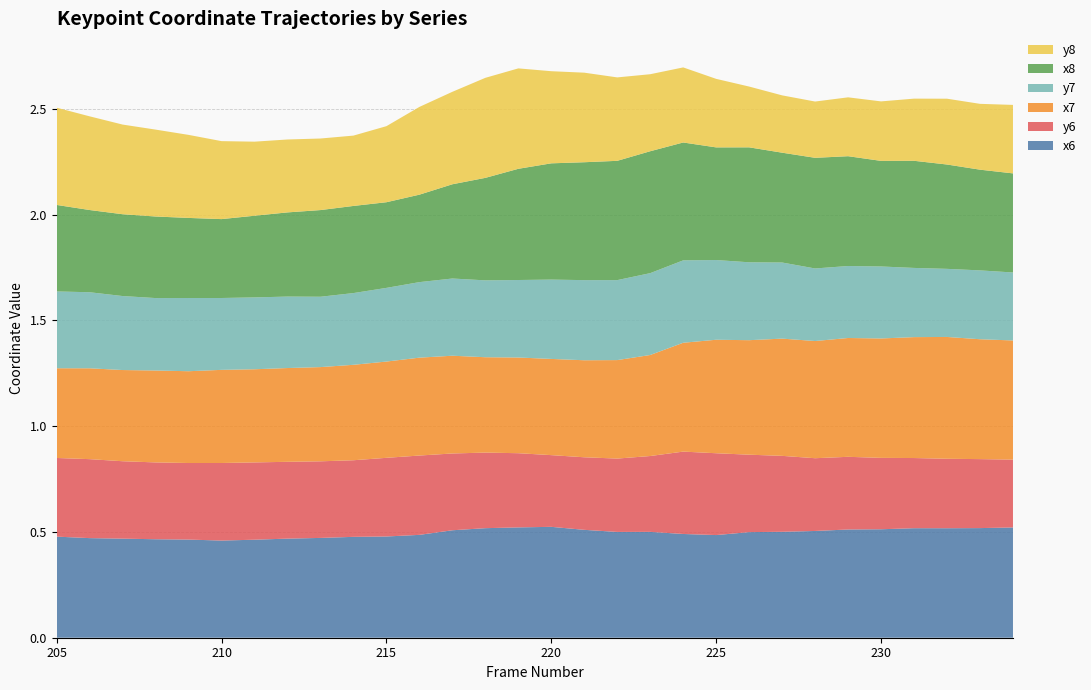

Reading left to right, what are all the values shown in this chart?

x6: 205=0.5	206=0.5	207=0.5	208=0.5	209=0.5	210=0.5	211=0.5	212=0.5	213=0.5	214=0.5	215=0.5	216=0.5	217=0.5	218=0.5	219=0.5	220=0.5	221=0.5	222=0.5	223=0.5	224=0.5	225=0.5	226=0.5	227=0.5	228=0.5	229=0.5	230=0.5	231=0.5	232=0.5	233=0.5	234=0.5
y6: 205=0.4	206=0.4	207=0.4	208=0.4	209=0.4	210=0.4	211=0.4	212=0.4	213=0.4	214=0.4	215=0.4	216=0.4	217=0.4	218=0.4	219=0.4	220=0.3	221=0.3	222=0.3	223=0.4	224=0.4	225=0.4	226=0.4	227=0.4	228=0.3	229=0.3	230=0.3	231=0.3	232=0.3	233=0.3	234=0.3
x7: 205=0.4	206=0.4	207=0.4	208=0.4	209=0.4	210=0.4	211=0.4	212=0.4	213=0.4	214=0.5	215=0.5	216=0.5	217=0.5	218=0.5	219=0.5	220=0.5	221=0.5	222=0.5	223=0.5	224=0.5	225=0.5	226=0.5	227=0.6	228=0.6	229=0.6	230=0.6	231=0.6	232=0.6	233=0.6	234=0.6
y7: 205=0.4	206=0.4	207=0.3	208=0.3	209=0.3	210=0.3	211=0.3	212=0.3	213=0.3	214=0.3	215=0.3	216=0.4	217=0.4	218=0.4	219=0.4	220=0.4	221=0.4	222=0.4	223=0.4	224=0.4	225=0.4	226=0.4	227=0.4	228=0.3	229=0.3	230=0.3	231=0.3	232=0.3	233=0.3	234=0.3
x8: 205=0.4	206=0.4	207=0.4	208=0.4	209=0.4	210=0.4	211=0.4	212=0.4	213=0.4	214=0.4	215=0.4	216=0.4	217=0.4	218=0.5	219=0.5	220=0.5	221=0.6	222=0.6	223=0.6	224=0.6	225=0.5	226=0.5	227=0.5	228=0.5	229=0.5	230=0.5	231=0.5	232=0.5	233=0.5	234=0.5
y8: 205=0.5	206=0.4	207=0.4	208=0.4	209=0.4	210=0.4	211=0.4	212=0.3	213=0.3	214=0.3	215=0.4	216=0.4	217=0.4	218=0.5	219=0.5	220=0.4	221=0.4	222=0.4	223=0.4	224=0.4	225=0.3	226=0.3	227=0.3	228=0.3	229=0.3	230=0.3	231=0.3	232=0.3	233=0.3	234=0.3